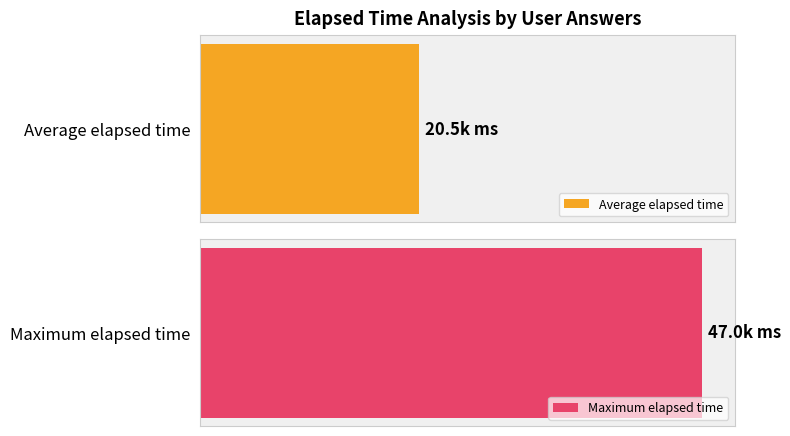

Rank the series by their average value, from lowest to highest.

avg_elapsed_time, max_elapsed_time